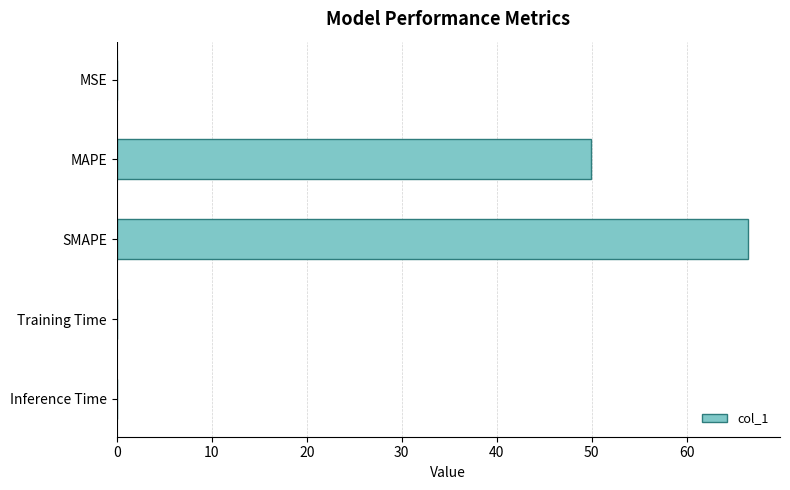

The chart shows a value of 0.0 at Inference Time. True or false?

True